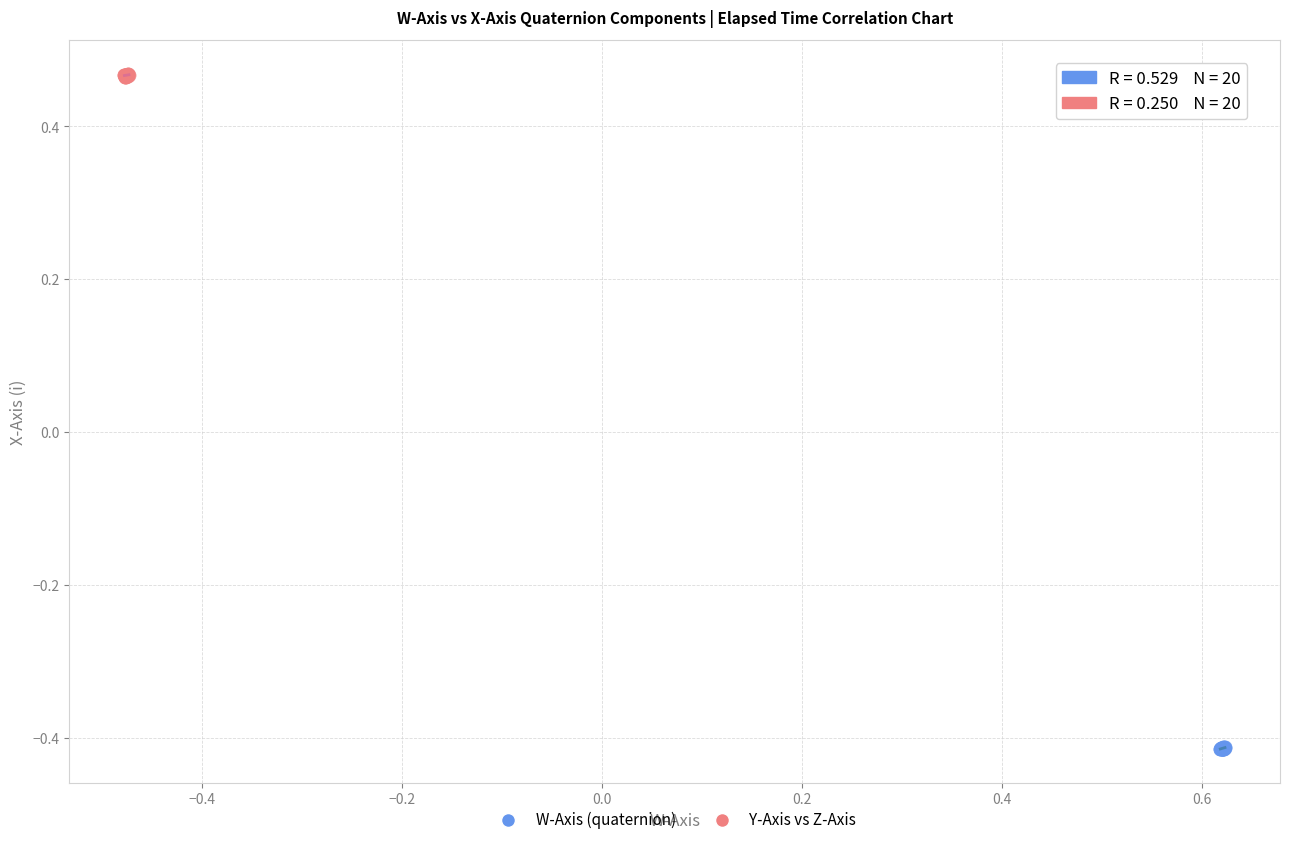

Which series reaches the minimum Y coordinate?

W-Axis (quaternion)